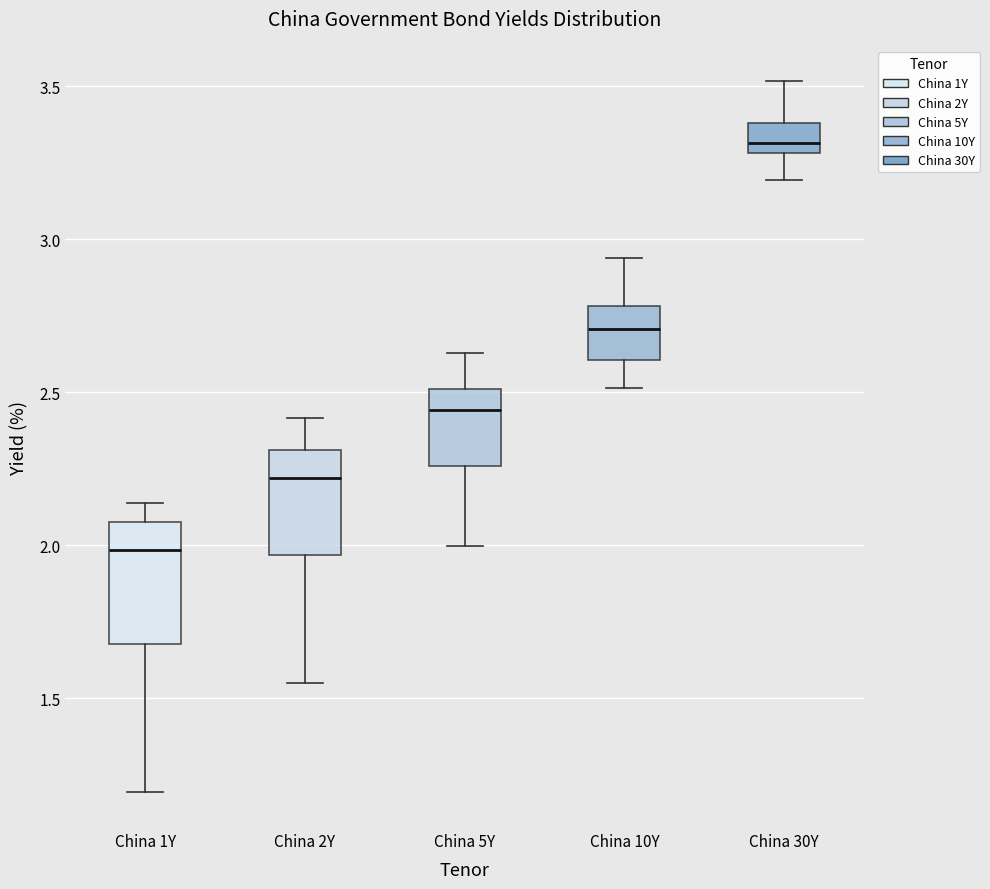

Reading left to right, transcribe this box plot: for each box, give where its median line is, the range the box spans, and where its two whiskers end, as read against the y-axis. The values are not printed on the chart, so give them approximately, as read against the axis.

China 1Y: median 2.00, box 1.70 to 2.10, whiskers 1.20 to 2.15
China 2Y: median 2.20, box 1.95 to 2.30, whiskers 1.55 to 2.40
China 5Y: median 2.45, box 2.25 to 2.50, whiskers 2.00 to 2.65
China 10Y: median 2.70, box 2.60 to 2.80, whiskers 2.50 to 2.95
China 30Y: median 3.30 (just above the box's lower edge), box 3.30 to 3.40, whiskers 3.20 to 3.50